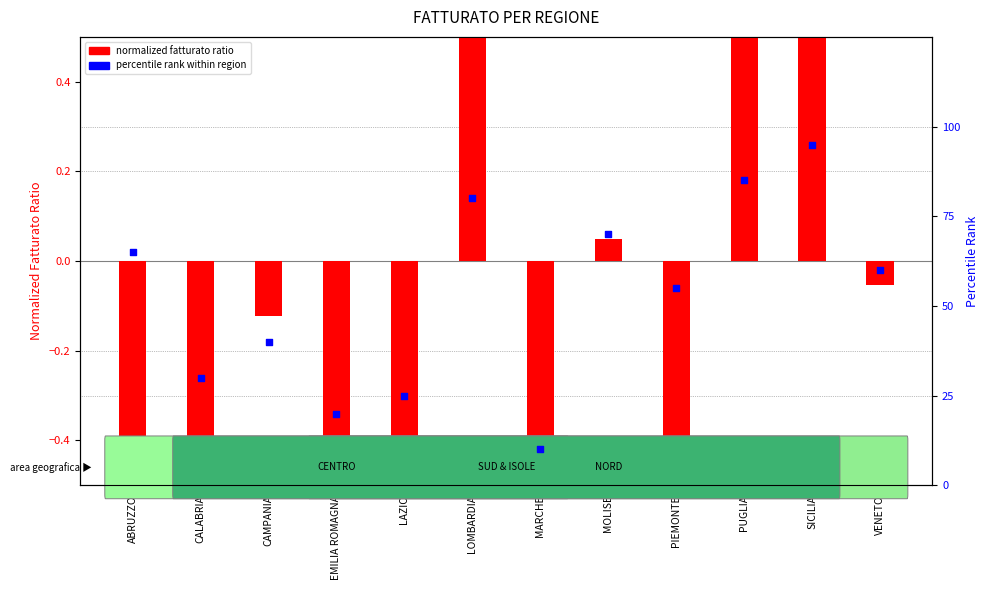

What are all the series names shown in the legend?

normalized fatturato ratio, percentile rank within region